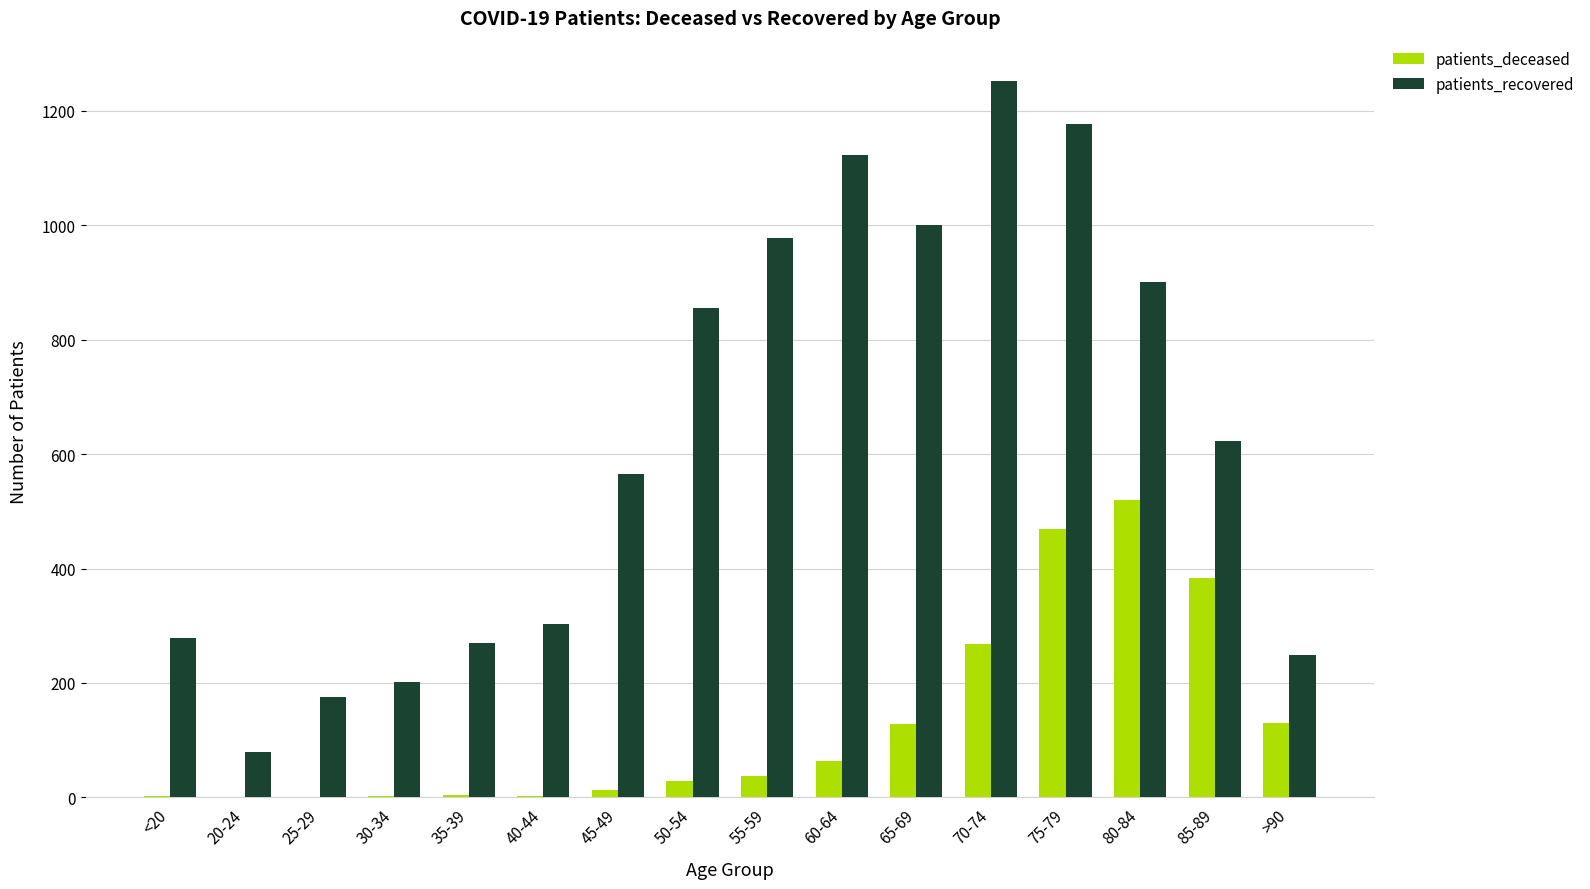

What is the maximum value for patients_recovered?

1253